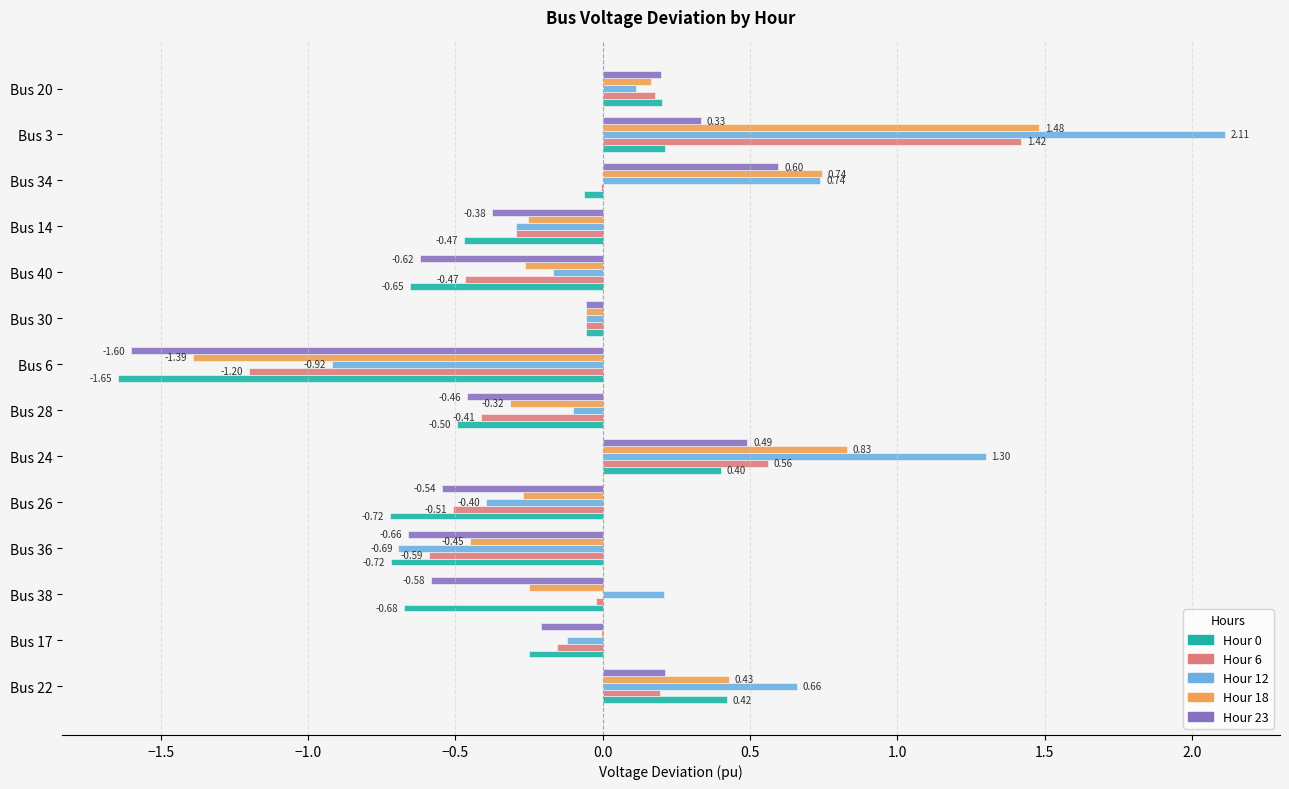

What is the sum of the Hour 18 values at Bus 3 and Bus 38?

1.2